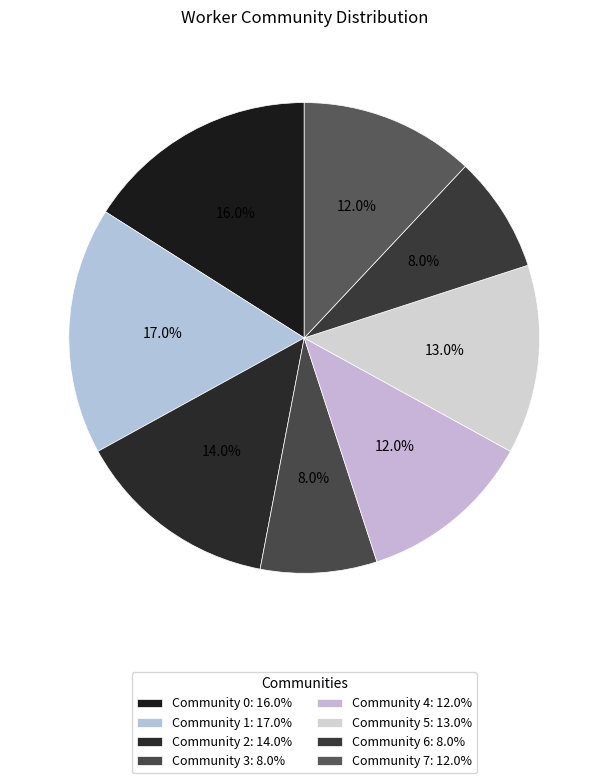

True or false: Community 1 accounts for 17% of the total.

True